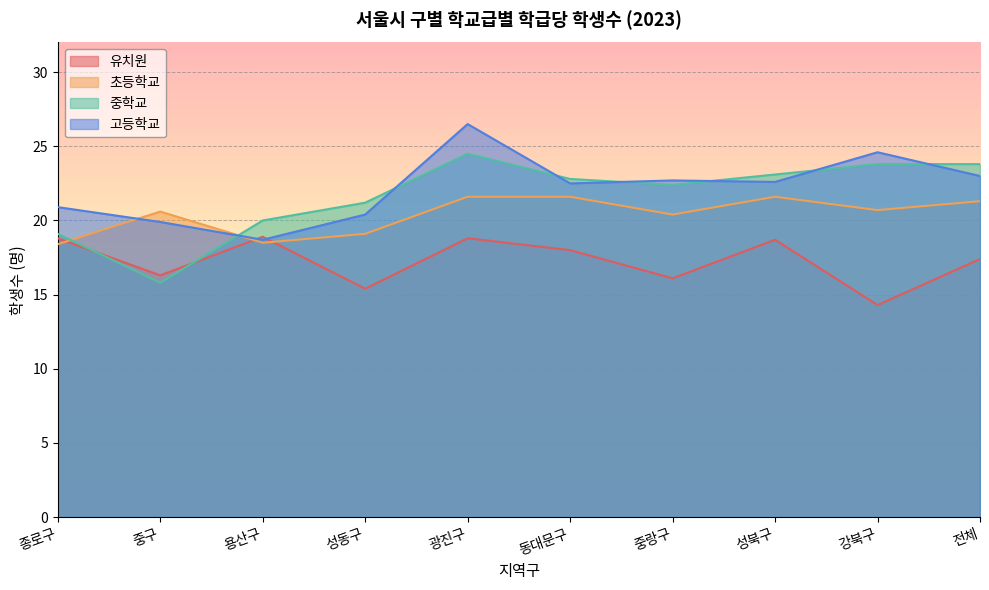

At which category does 중학교 reach its first local peak?

광진구